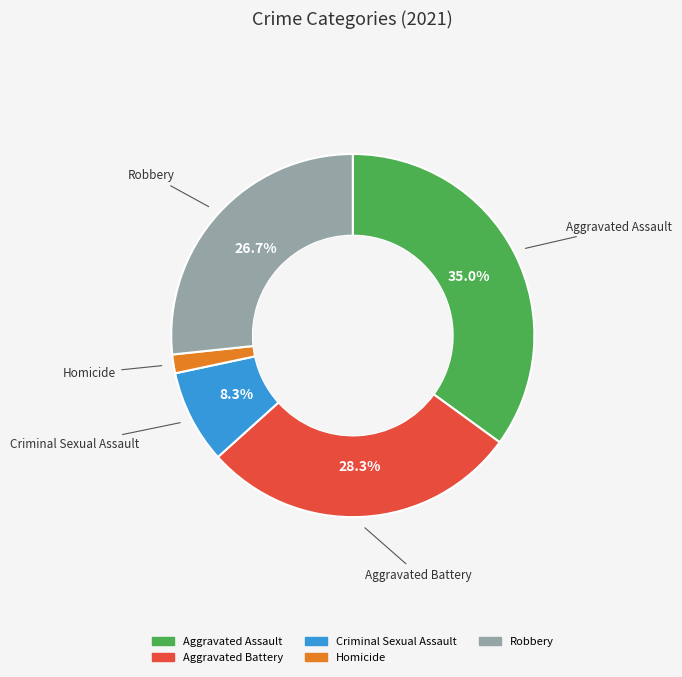

Which slice is the largest?

Aggravated Assault